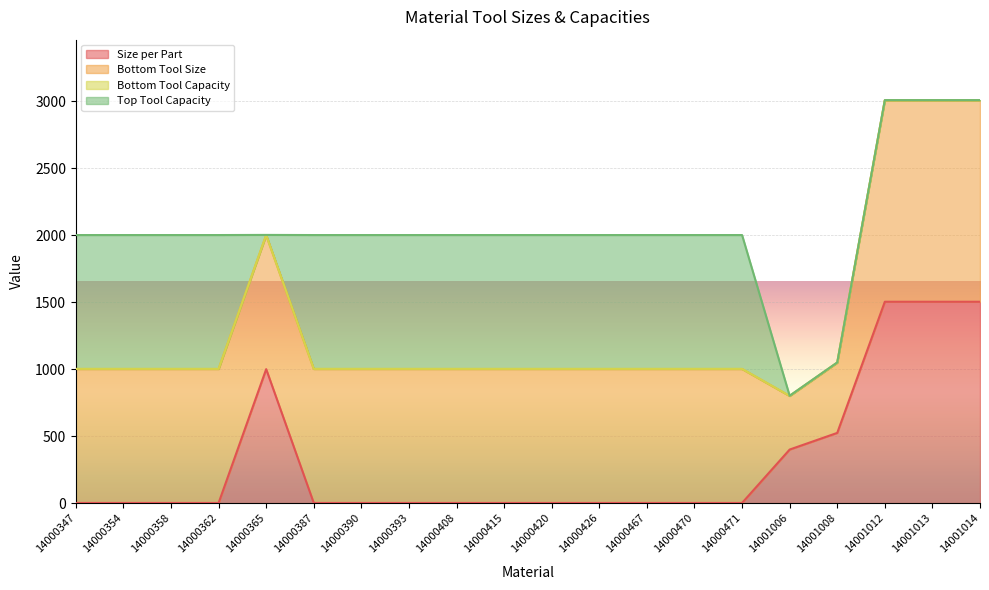

How many interior local peaks does the Bottom Tool Size series have?

1